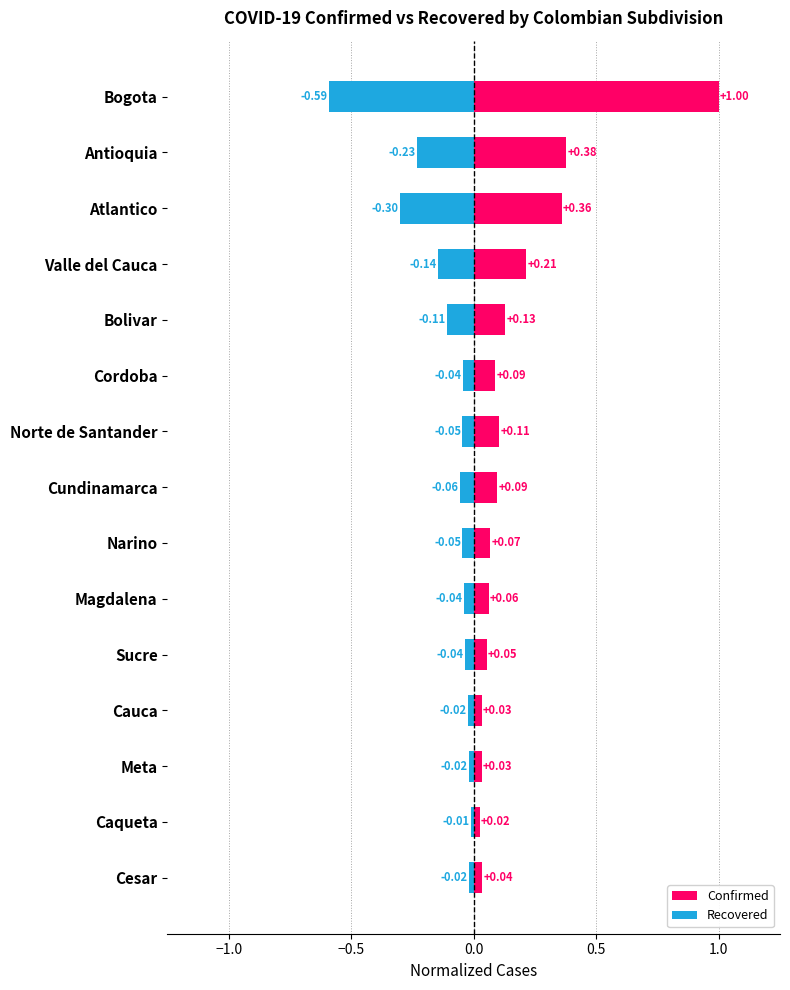

What is the average value of the Recovered series?

-0.1